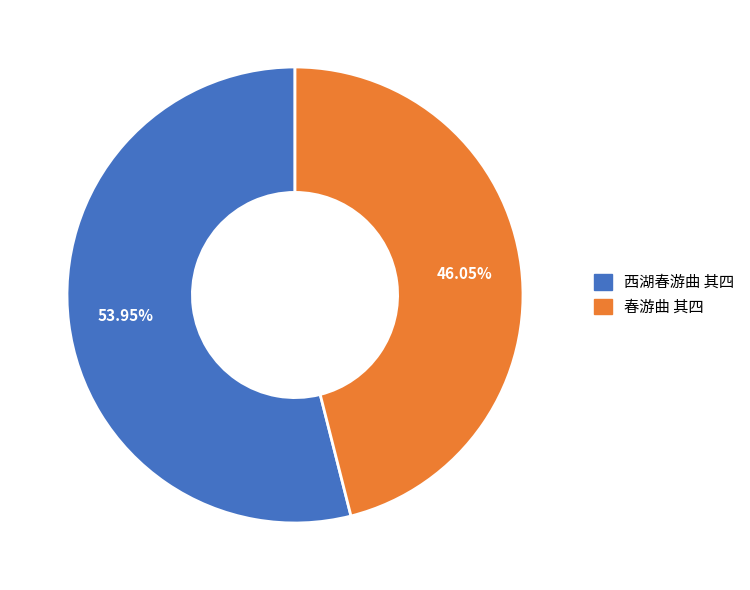

The 春游曲 其四 slice represents 46% of the pie. True or false?

True